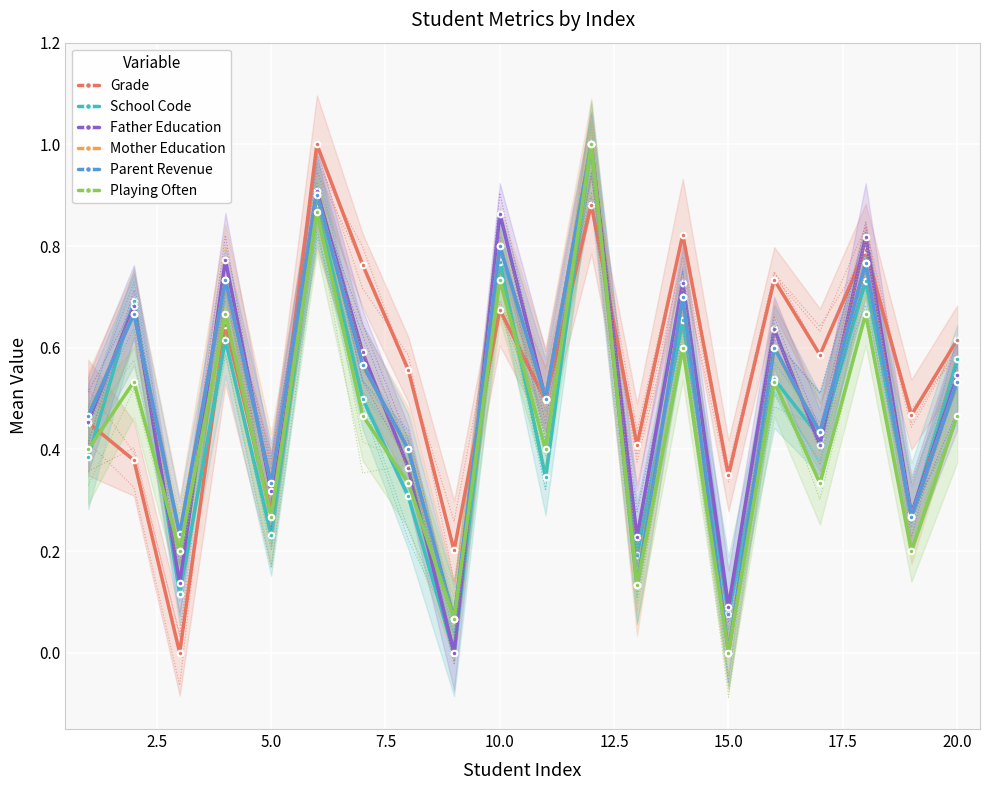

In Mother Education, how many points are higher than both neighbors (excluding endpoints)?

8